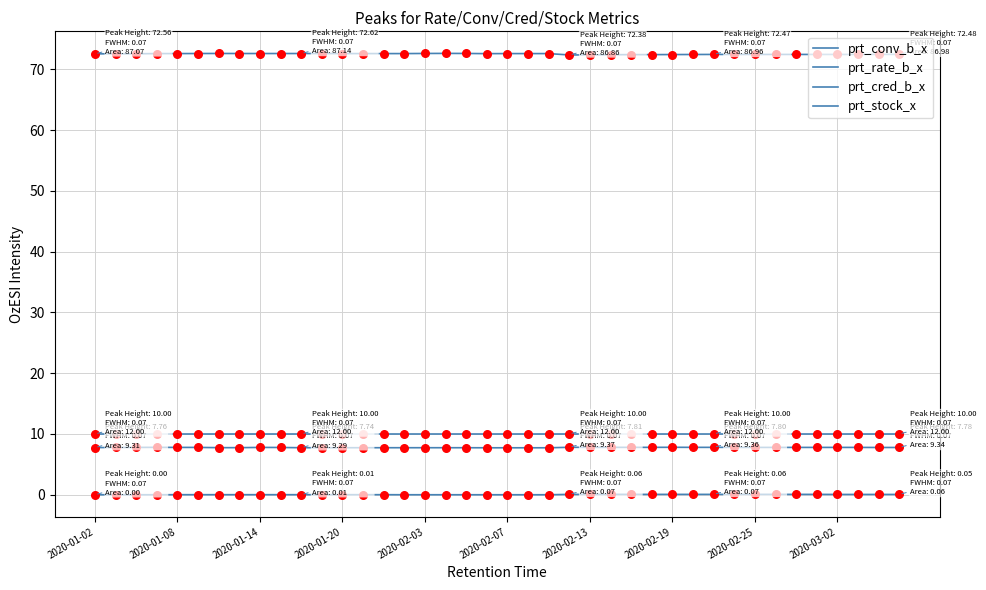

At how many categories does at least one series exceed 16?

40